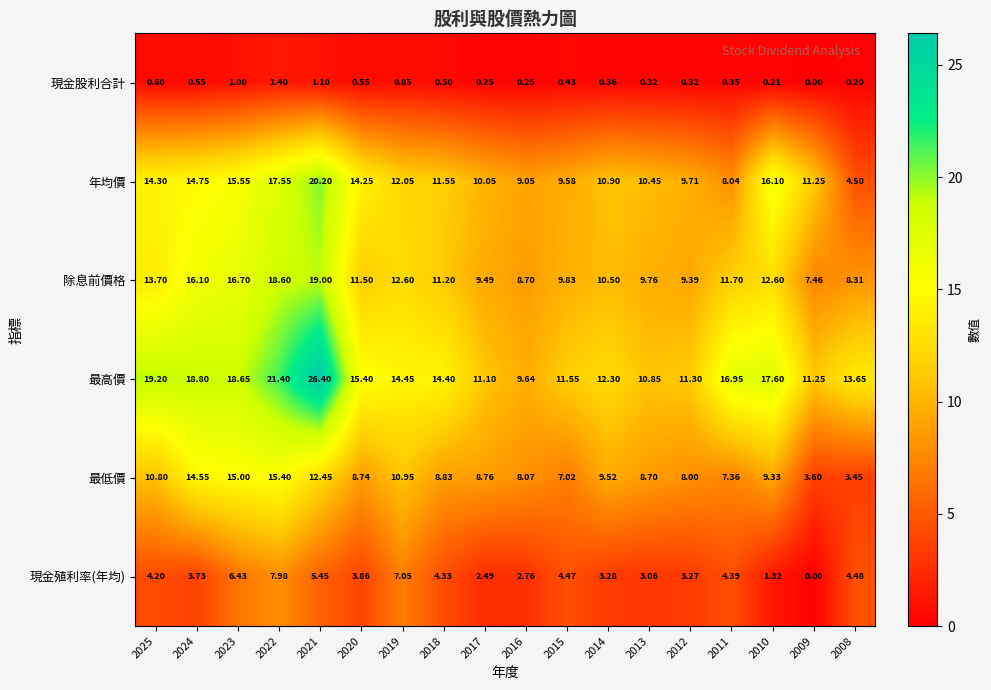

Rank the series by their maximum value, from lowest to highest.

現金股利合計, 現金殖利率(年均), 最低價, 除息前價格, 年均價, 最高價